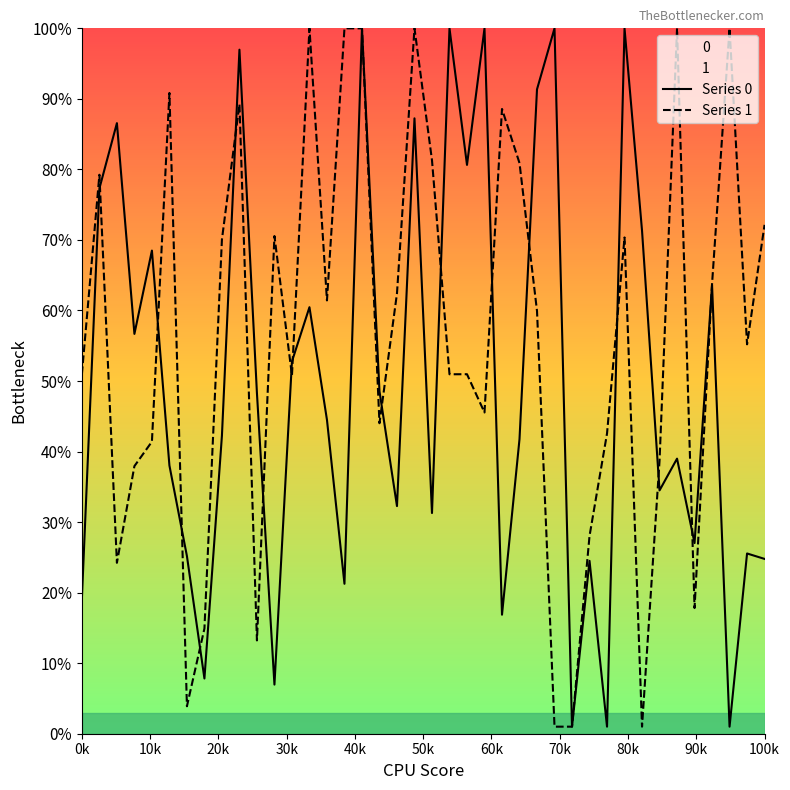

Reading left to right, list all the values displayed in this chart.

Series 0: 1922.5	7731.1	8656.2	5668.3	6849.1	3802.3	2518.3	782.8	4226.8	9697.3	4826.2	696.5	5278.0	6046.7	4450.2	2125.5	10000.0	4855.4	3227.0	8724.1	3128.5	10000.0	8064.1	10000.0	1687.2	4176.9	9135.4	10000.0	100.0	2450.7	100.0	10000.0	7130.3	3449.4	3899.7	2703.2	6360.1	100.0	2555.3	2478.3
Series 1: 5098.7	7924.4	2423.1	3793.7	4140.6	9084.0	389.5	1491.9	7008.2	8925.3	1322.6	7055.5	5077.9	10000.0	6142.8	10000.0	10000.0	4401.7	6241.8	10000.0	8130.1	5095.8	5096.5	4553.9	8857.1	8089.7	5992.8	100.0	100.0	2803.6	4256.4	7035.2	100.0	3868.9	10000.0	1781.7	6377.2	10000.0	5520.4	7214.1